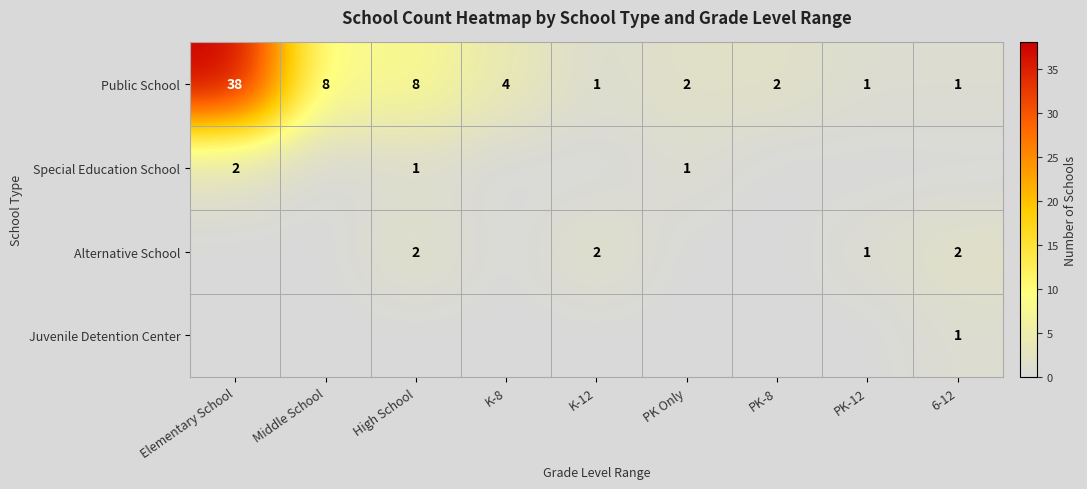

Is it true that Public School equals 38 at Elementary School?

True